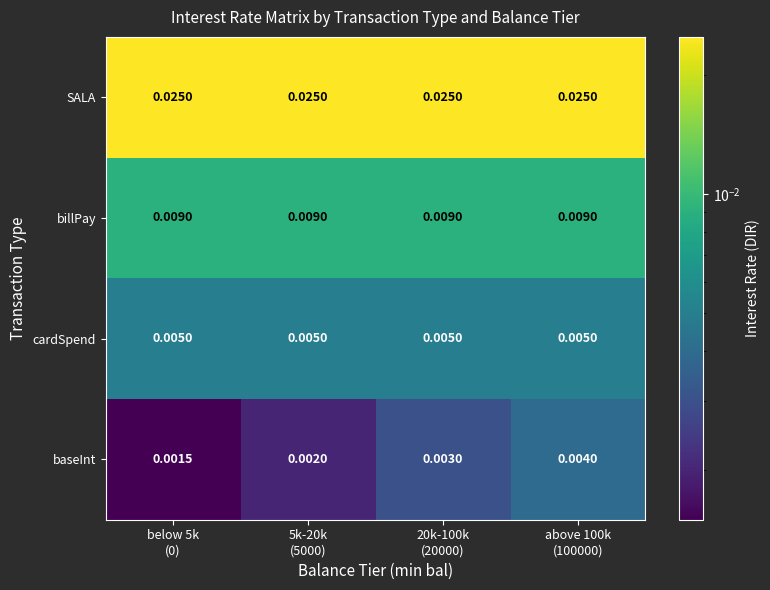

Which series has the largest total across all categories?

SALA